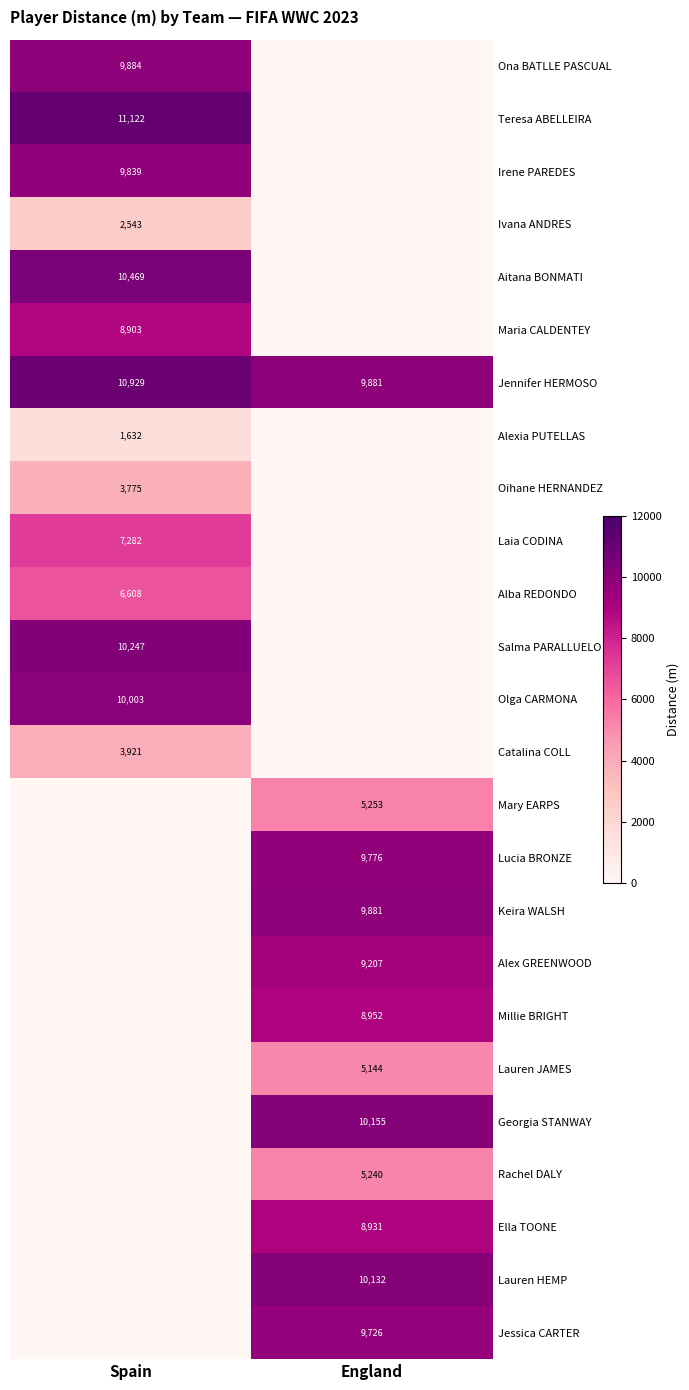

Which has a higher value, England or Spain?

Spain